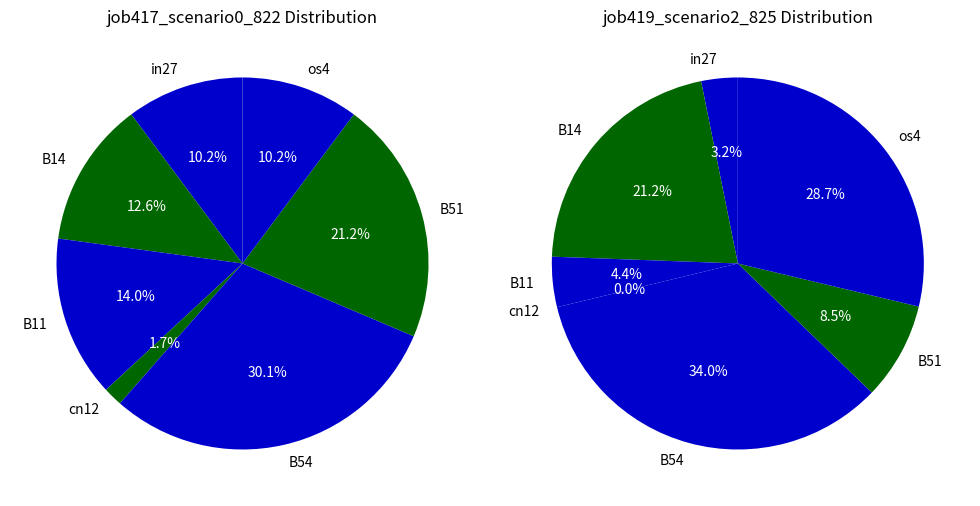

To the nearest percent, what is the combined percentage of os4 and B14?

23%